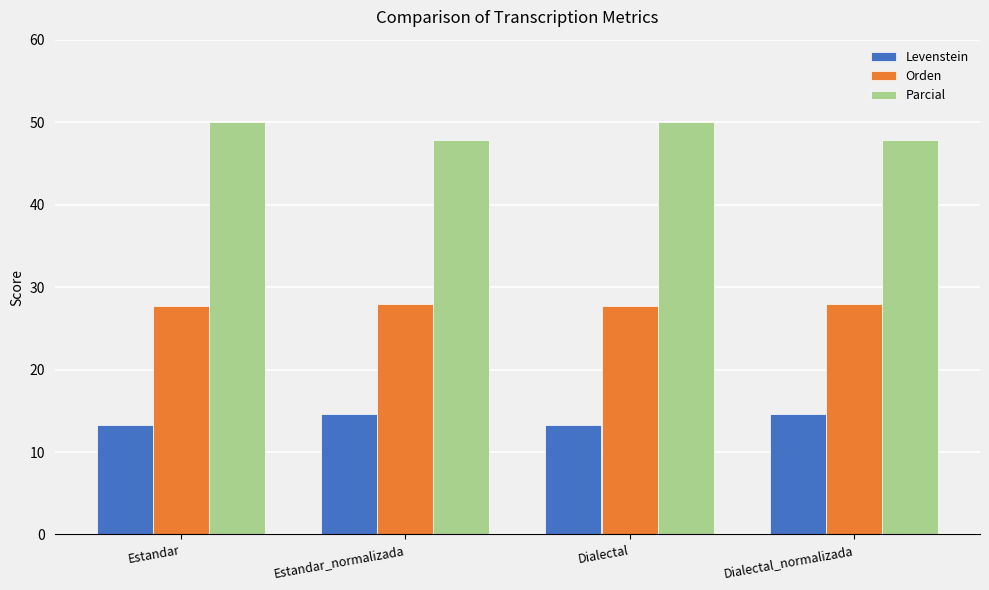

What is the label of the 4th bar from the right?

Estandar